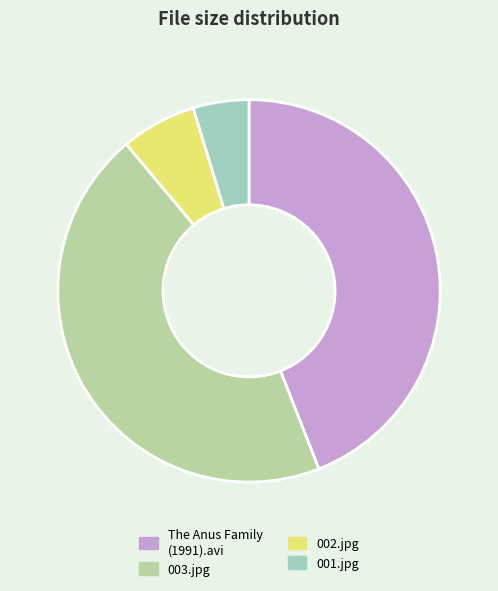

Approximately how many times larger is the value at 003.jpg compared to 002.jpg?

7.0